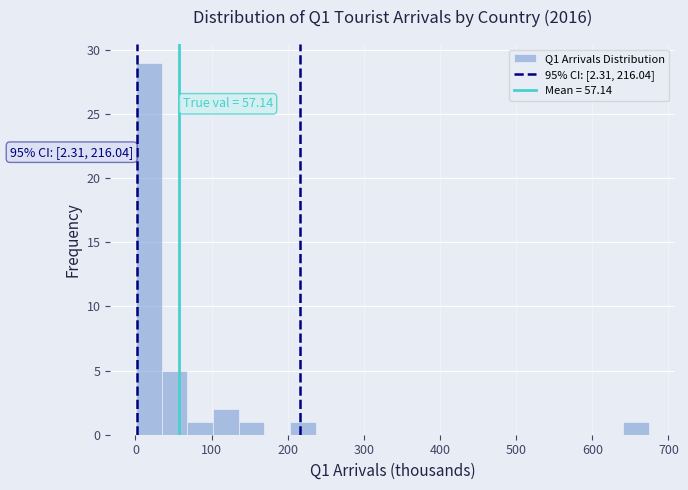

Read against the x-axis, roughly where is the centre of the tallest bar?

20